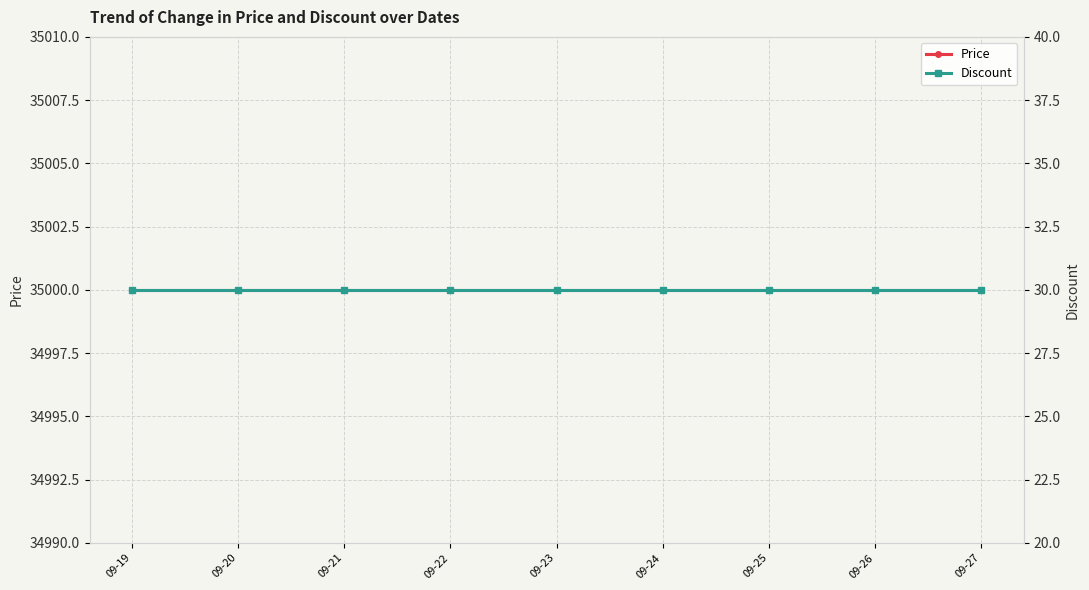

Which category has the lowest value across all series?

09-19